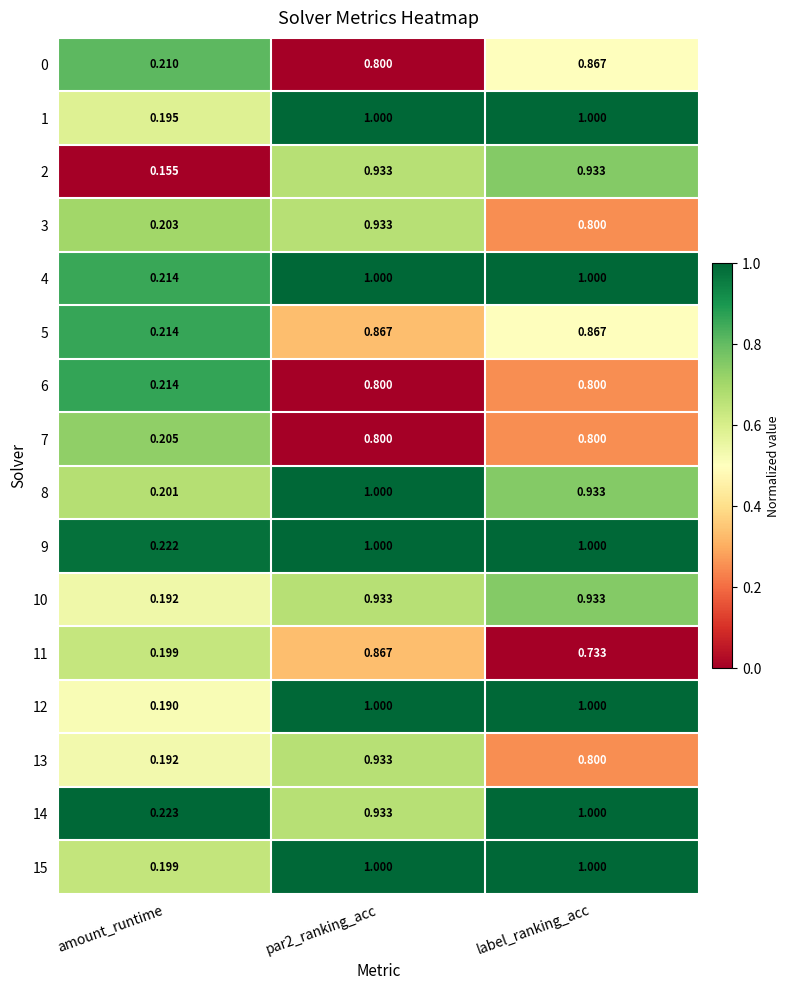

At which label is 14 closest to 0?

amount_runtime